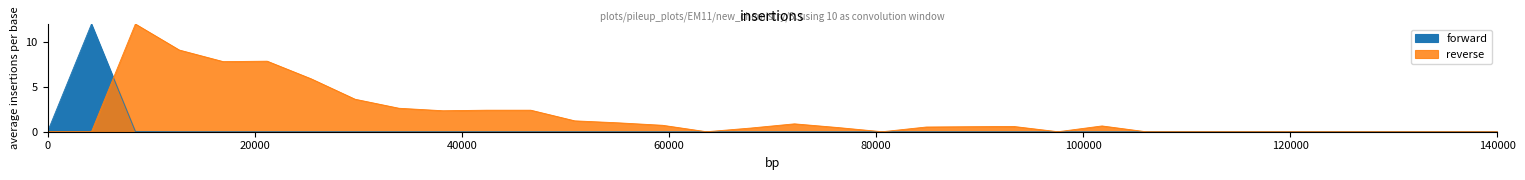

What is the sum of the reverse values at 320.1 and 540.1?

0.9